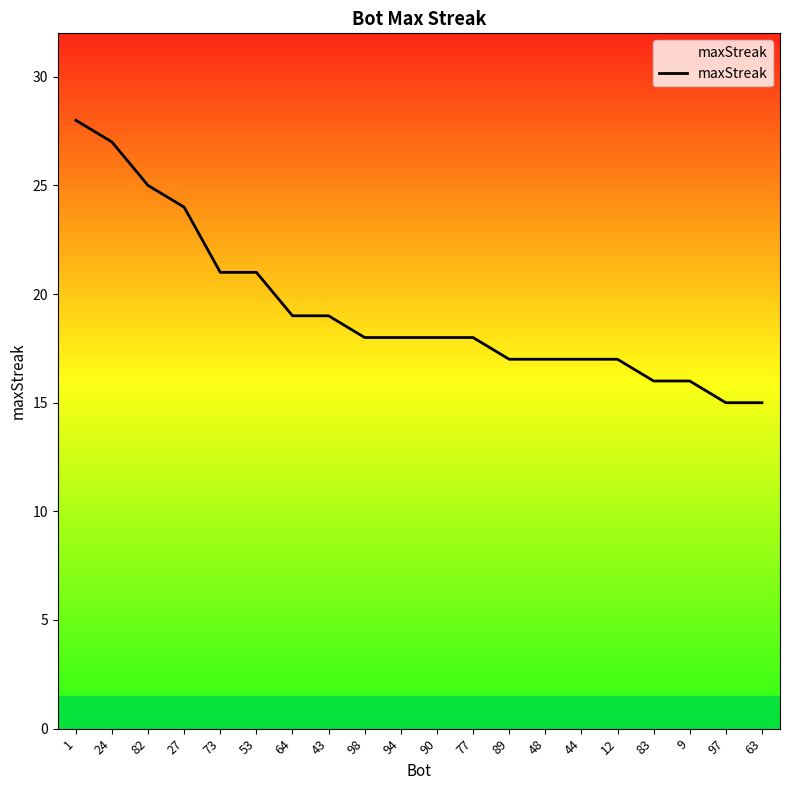

What is the difference between the maximum and minimum values?

13